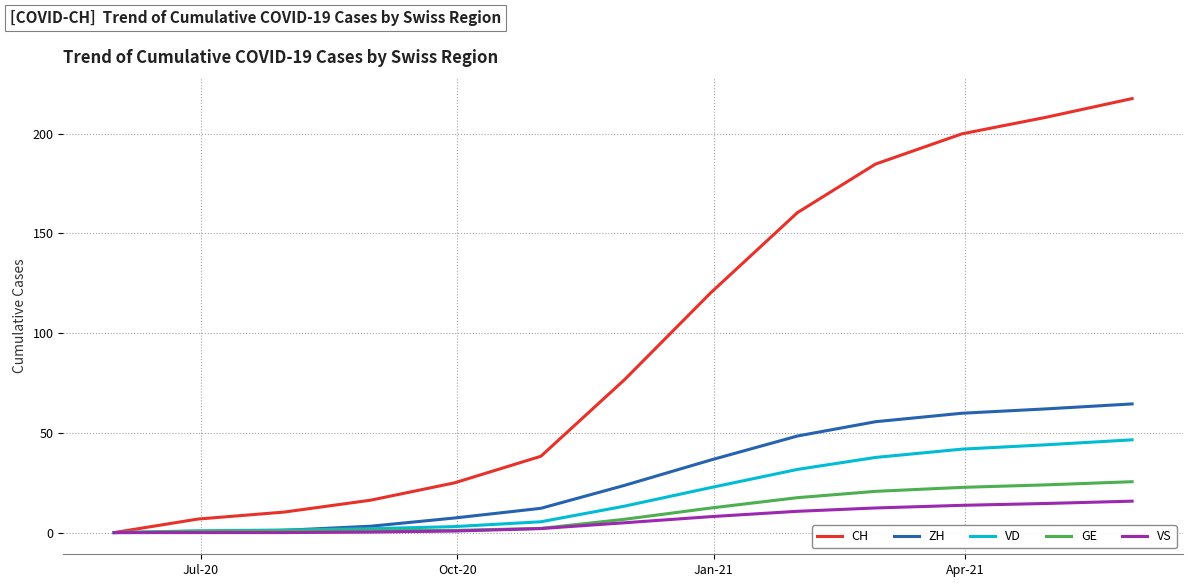

List the series in order of their peak value, lowest first.

VS, GE, VD, ZH, CH